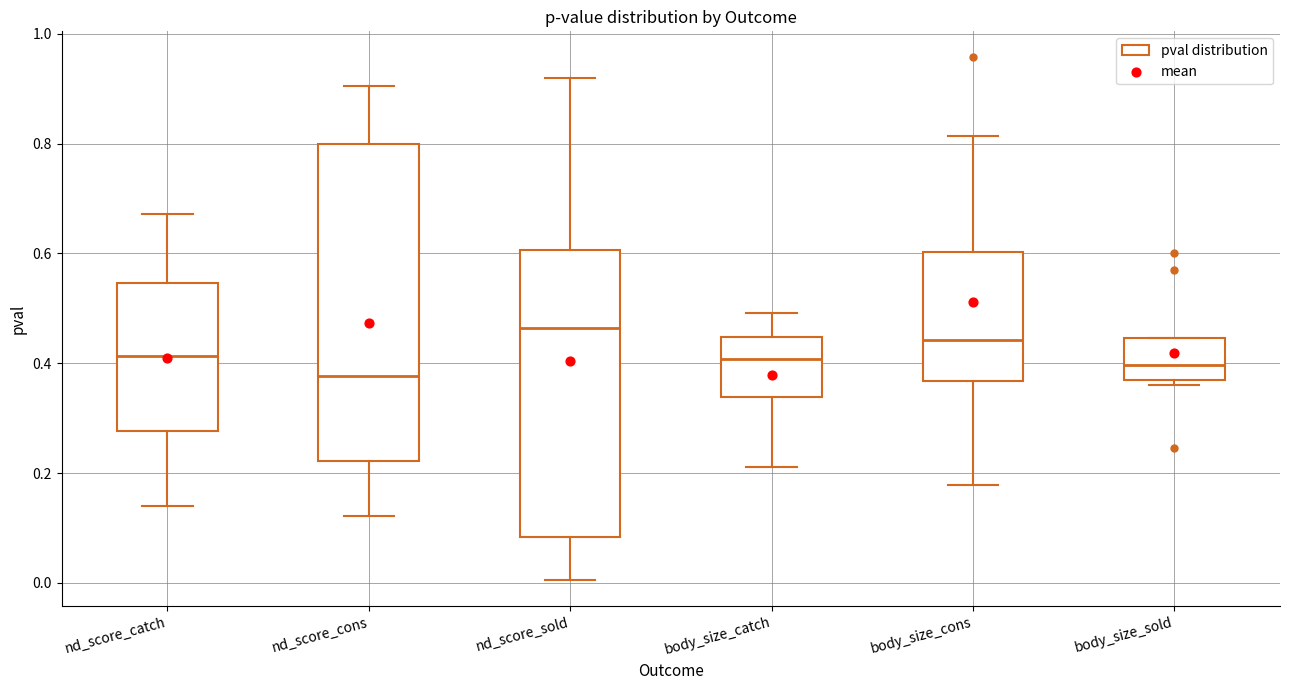

Reading left to right, read every box against the y-axis: the position of its median line, the range the box covers, and the ends of its whiskers. The values are not printed on the chart, so give them approximately, as read against the axis.

nd_score_catch: median 0.42, box 0.28 to 0.54, whiskers 0.14 to 0.68
nd_score_cons: median 0.38, box 0.22 to 0.80, whiskers 0.12 to 0.90
nd_score_sold: median 0.46, box 0.08 to 0.60, whiskers 0.00 to 0.92
body_size_catch: median 0.40, box 0.34 to 0.44, whiskers 0.22 to 0.50
body_size_cons: median 0.44, box 0.36 to 0.60, whiskers 0.18 to 0.82
body_size_sold: median 0.40, box 0.36 to 0.44, whiskers 0.36 (just below the box's lower edge) to 0.44